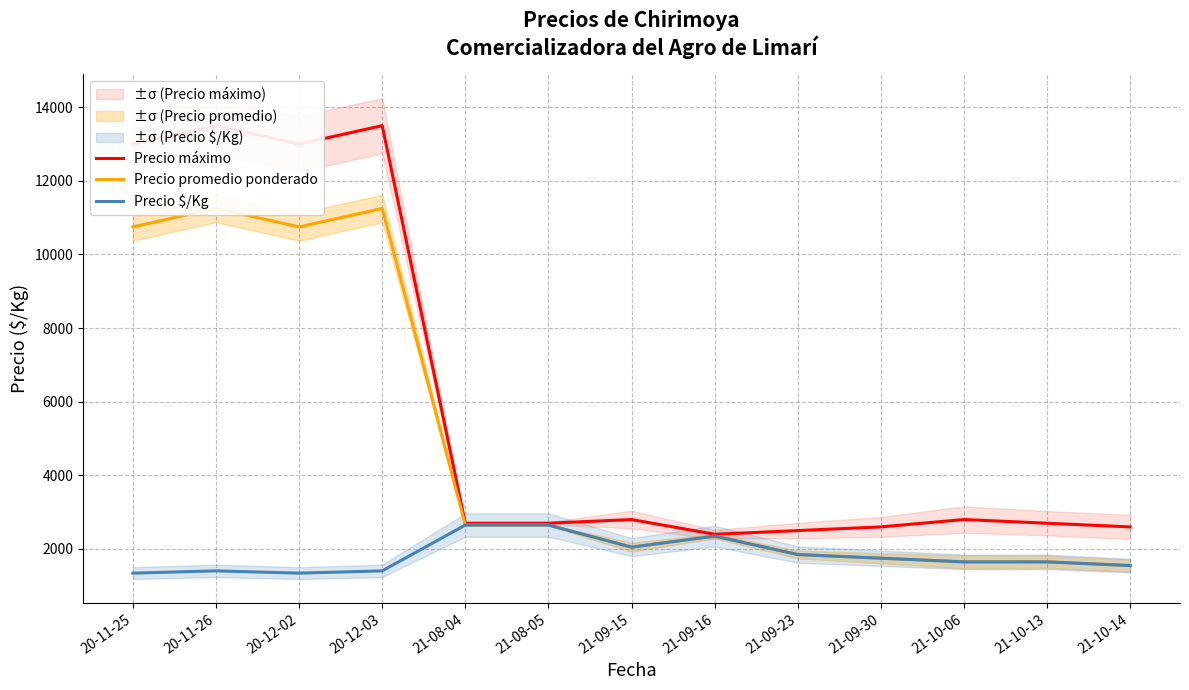

What is the value of the Precio $/Kg point at the 6th from the left?

2650